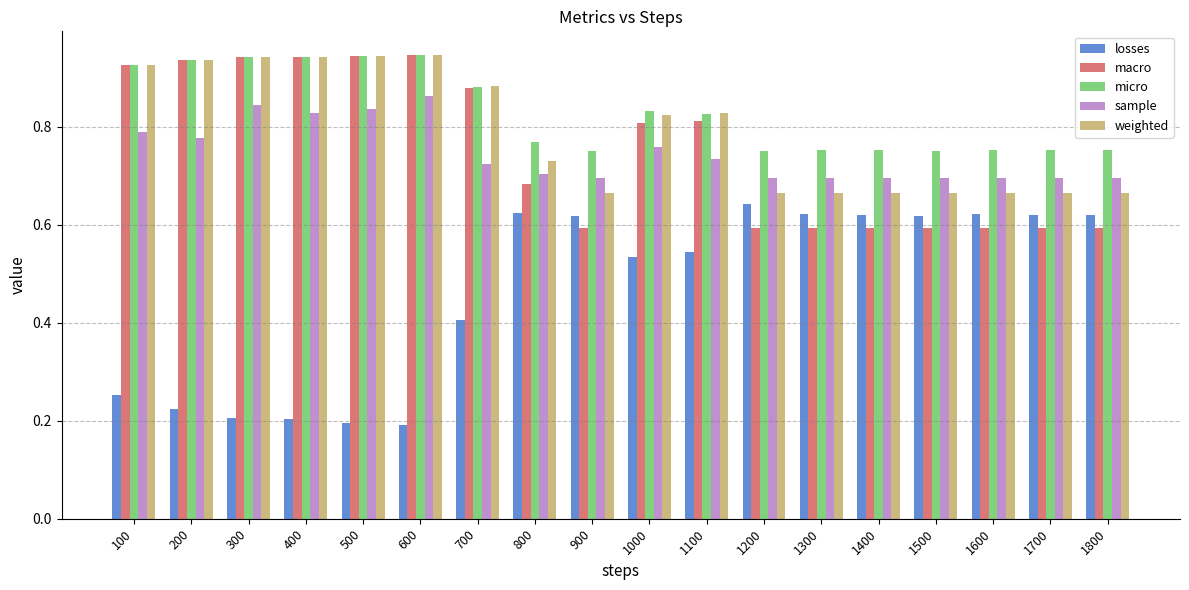

The value of micro at 1000 is 0.8. True or false?

True